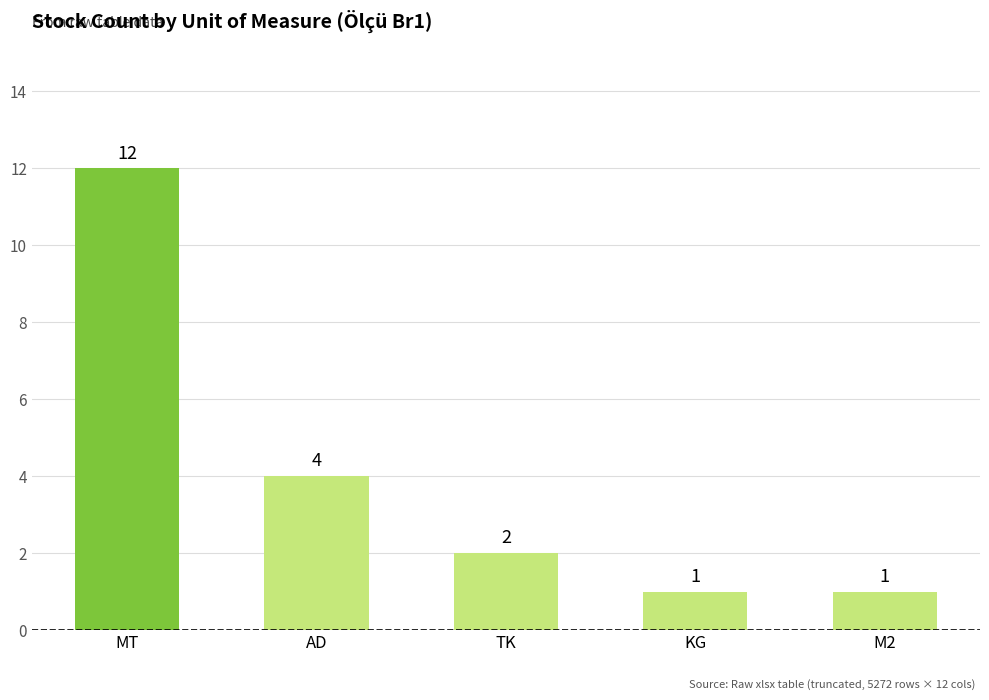

Which has a higher value, MT or AD?

MT